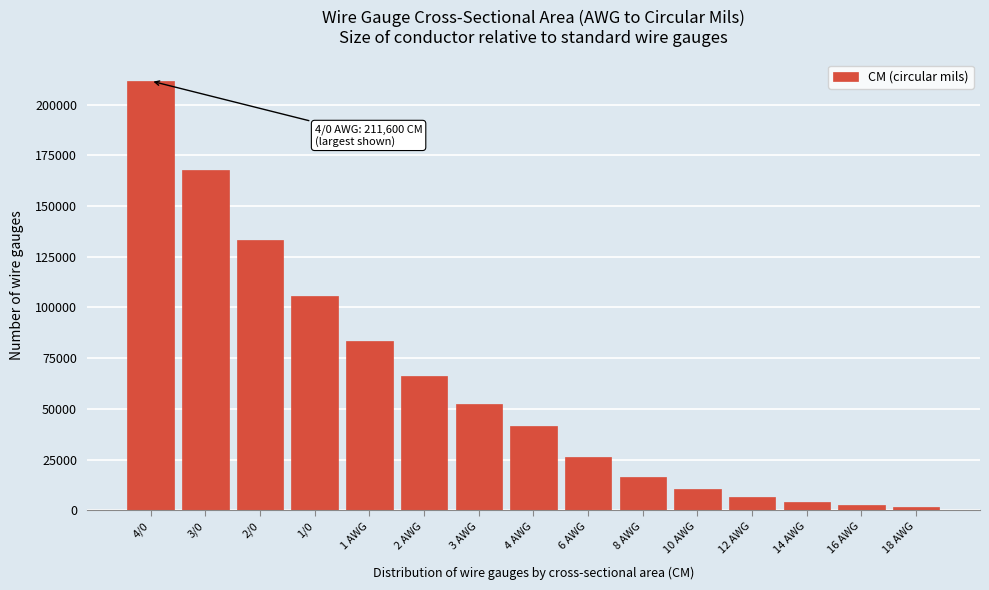

Reading right to left, list all the values displayed in this chart.

1620	2580	4110	6530	10380	16510	26240	41740	52620	66360	83690	105600	133100	167800	211600